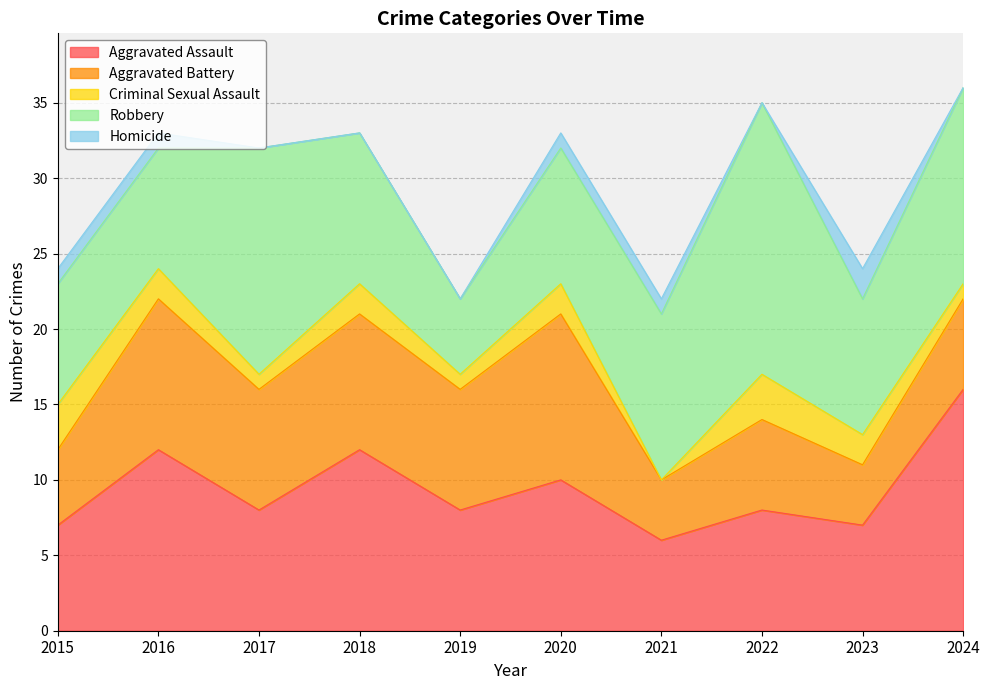

At which label does Robbery first exceed 10?

2017